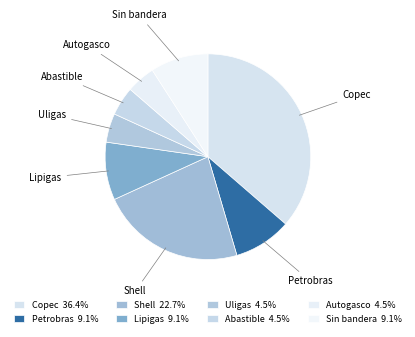

To the nearest percent, what percentage of the pie is Lipigas?

9%